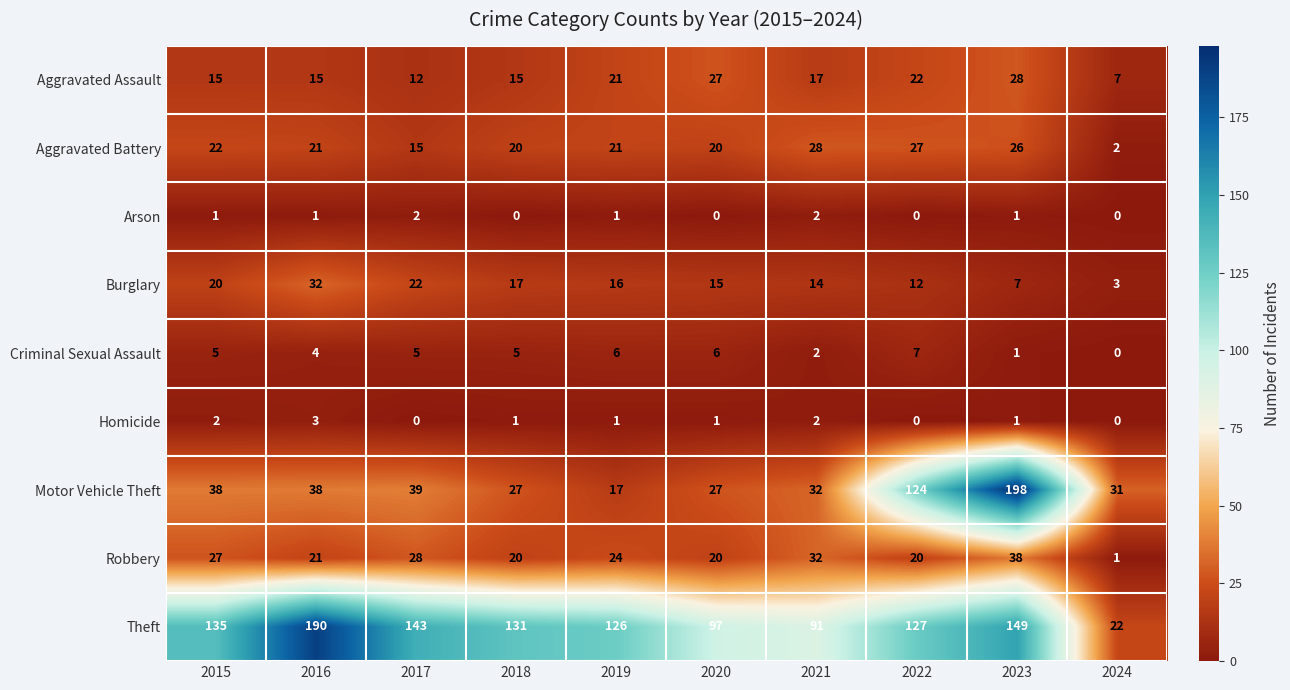

Is the value of Criminal Sexual Assault at 2016 greater than the value of Burglary at 2024?

Yes